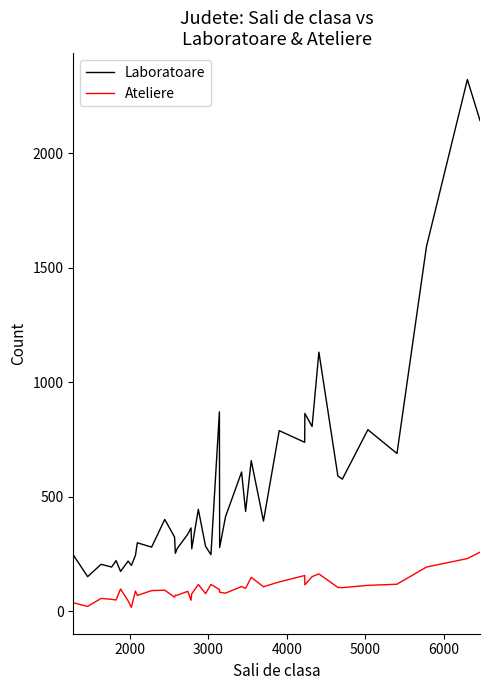

Rank the series by their maximum value, from highest to lowest.

Laboratoare, Ateliere